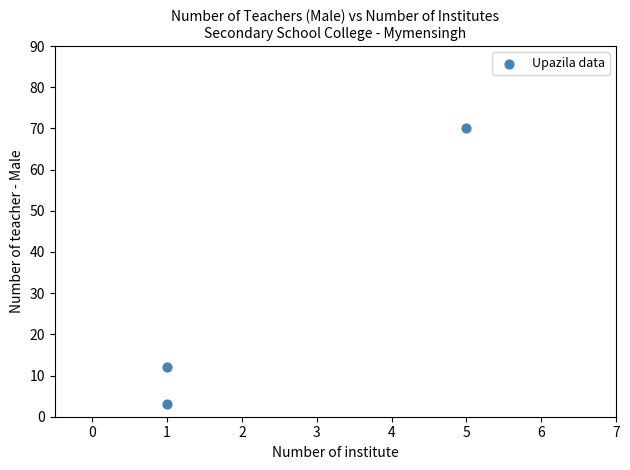

What is the average Y value?

28